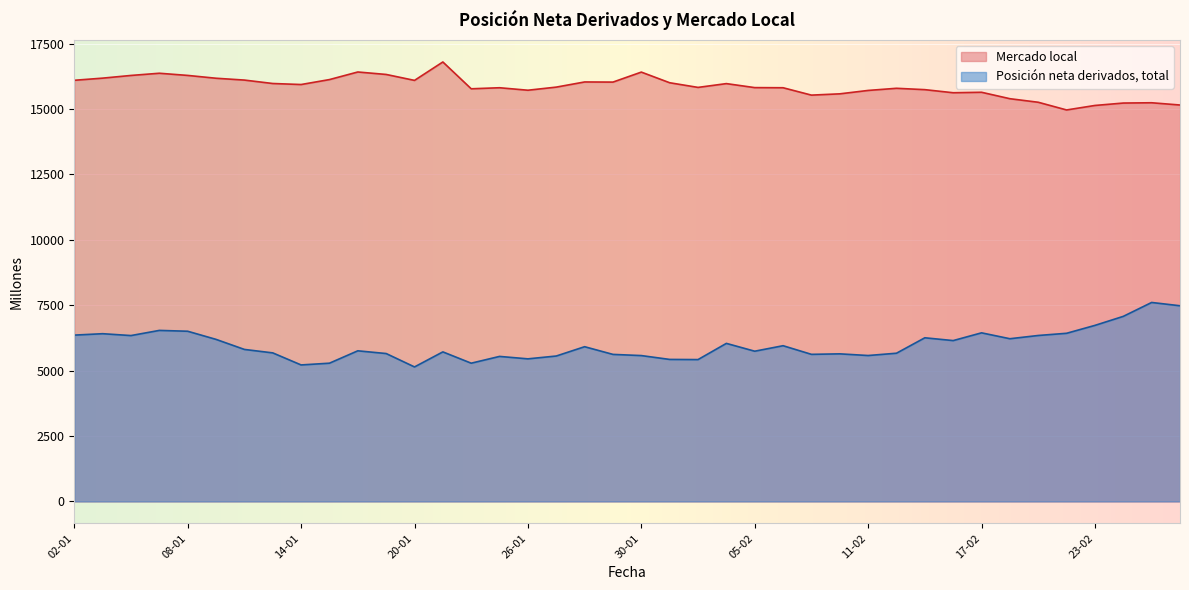

Is the value of Mercado local at 23-02 greater than the value of Posición neta derivados, total at 20-02?

Yes